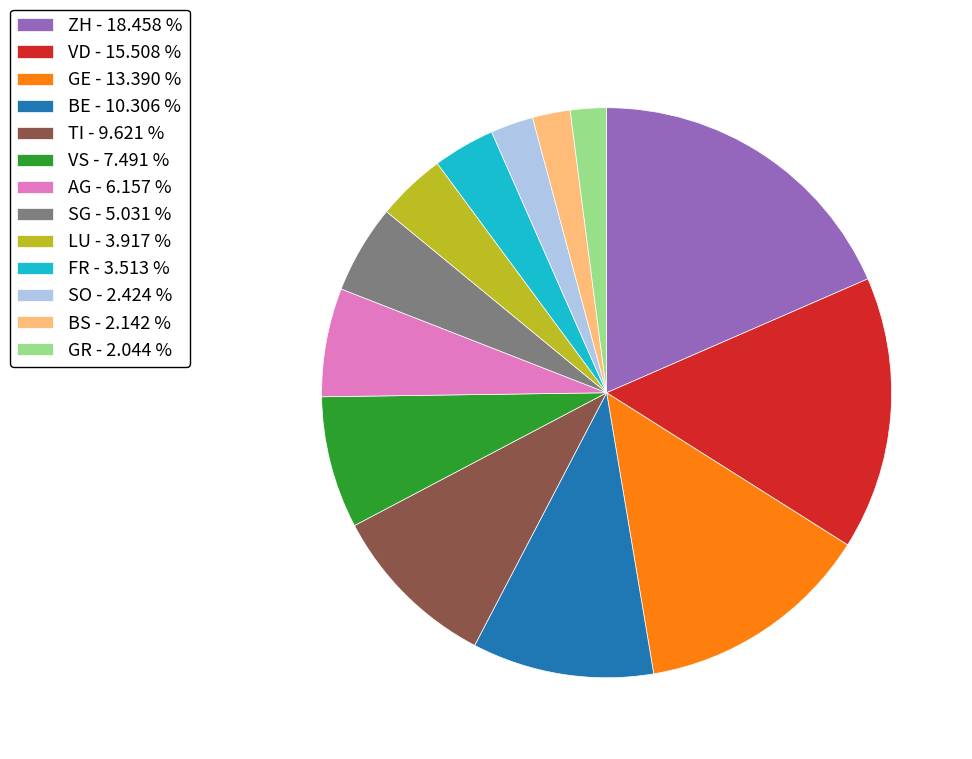

Between GR - 2.044 % and SG - 5.031 %, which is larger?

SG - 5.031 %